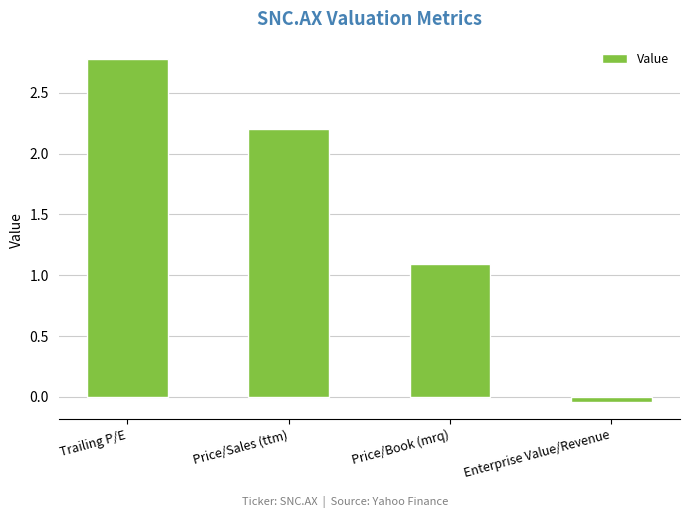

Are the bars horizontal?

No